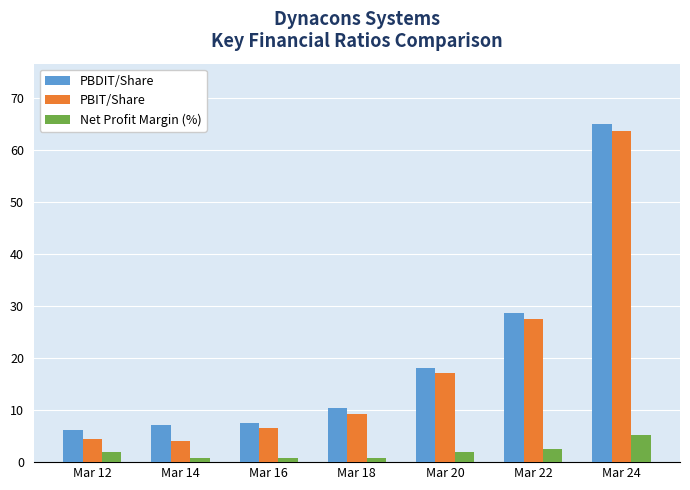

The value of PBDIT/Share at Mar 12 is 10.5. True or false?

False